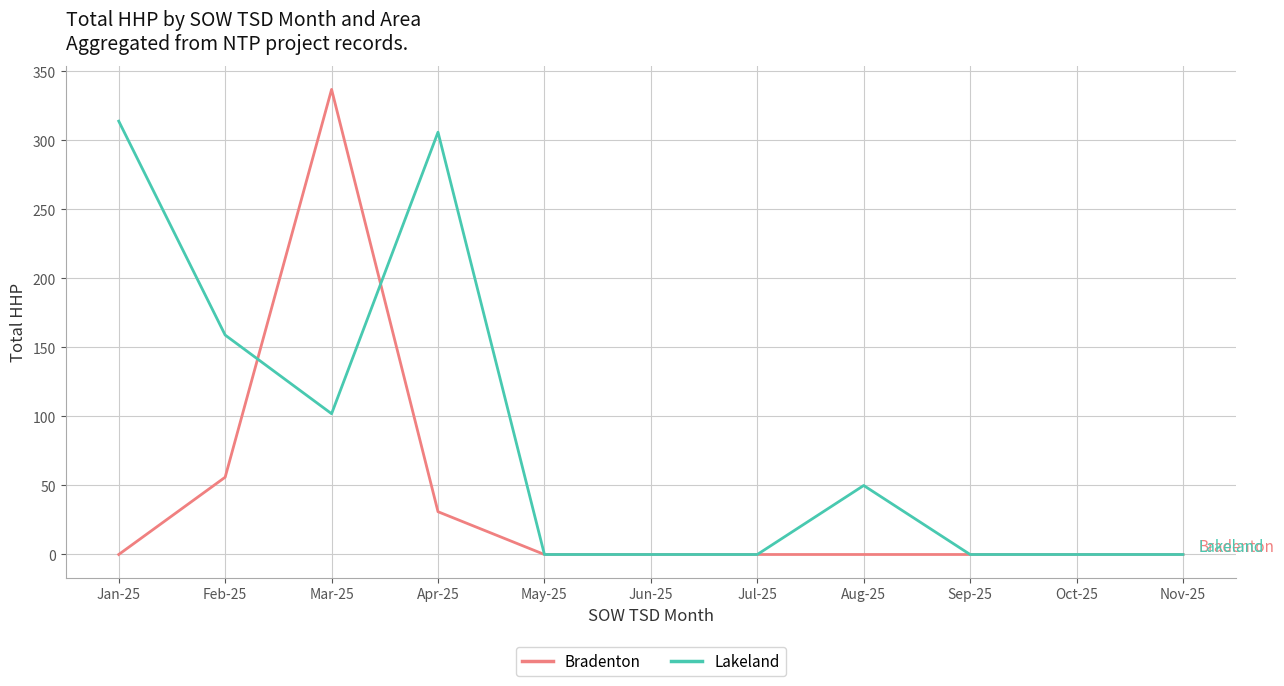

What is the greatest value displayed?

337